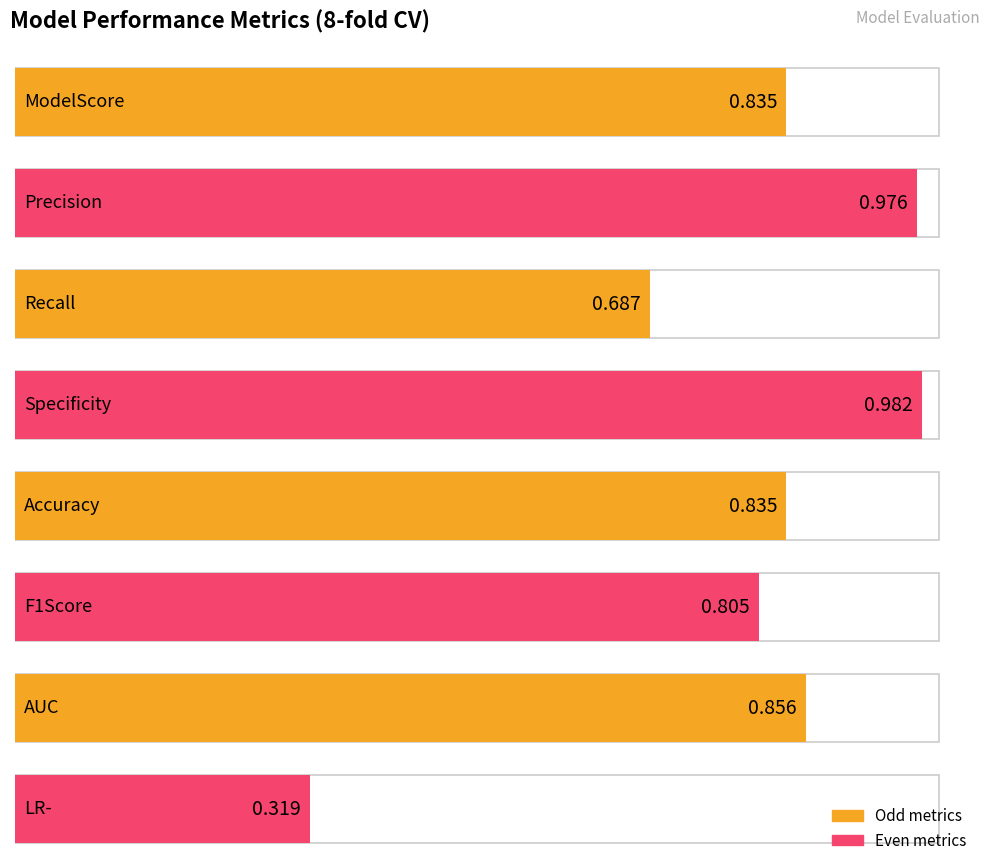

What is the label of the 4th bar from the left?

Specificity